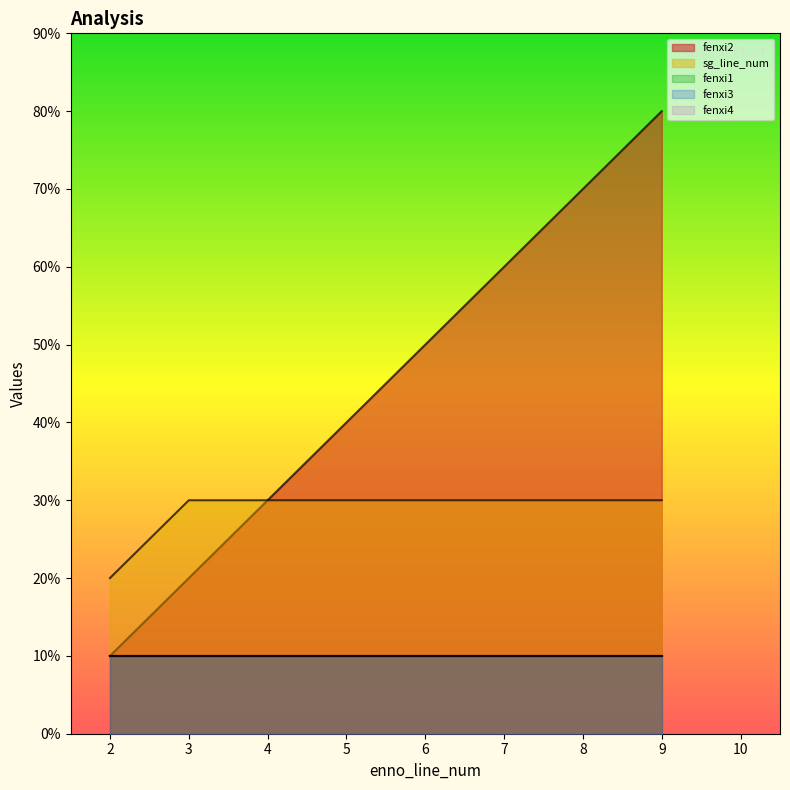

Read the fenxi1 value at 3.

1